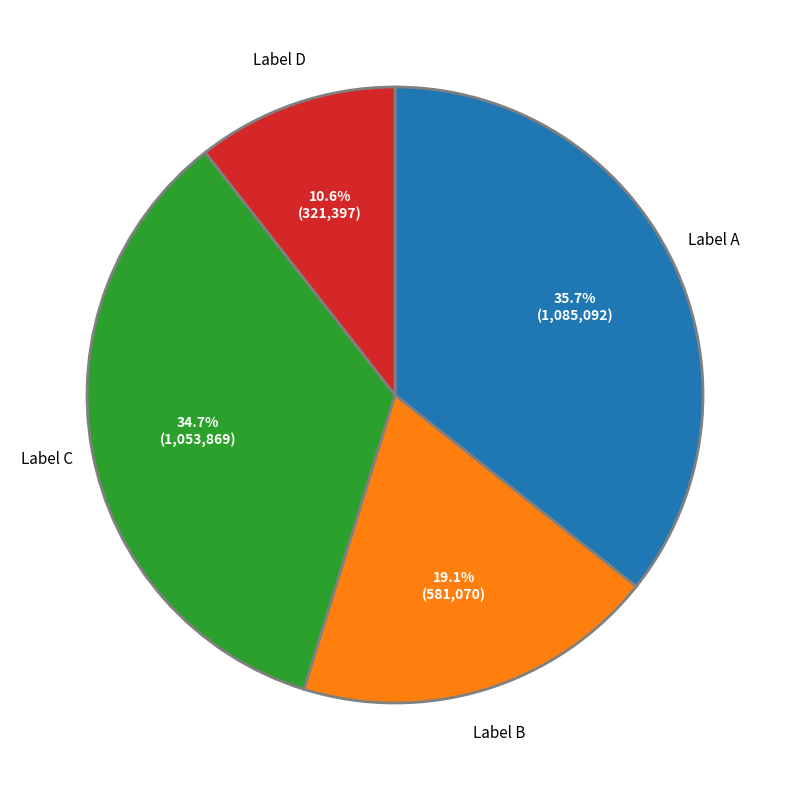

Count the number of slices in the pie.

4